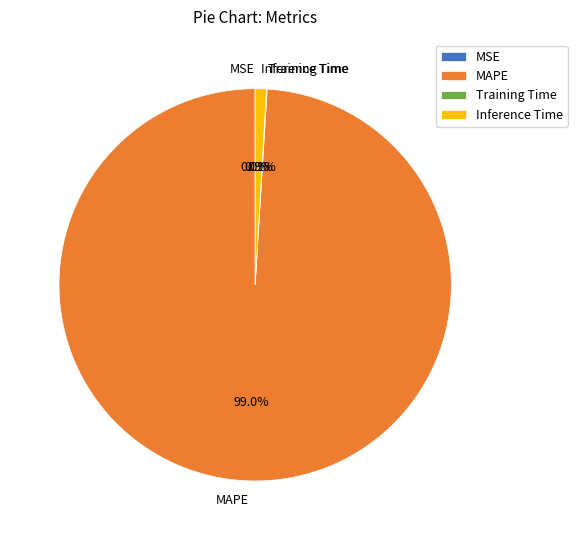

Is there any slice that represents more than half of the pie?

Yes